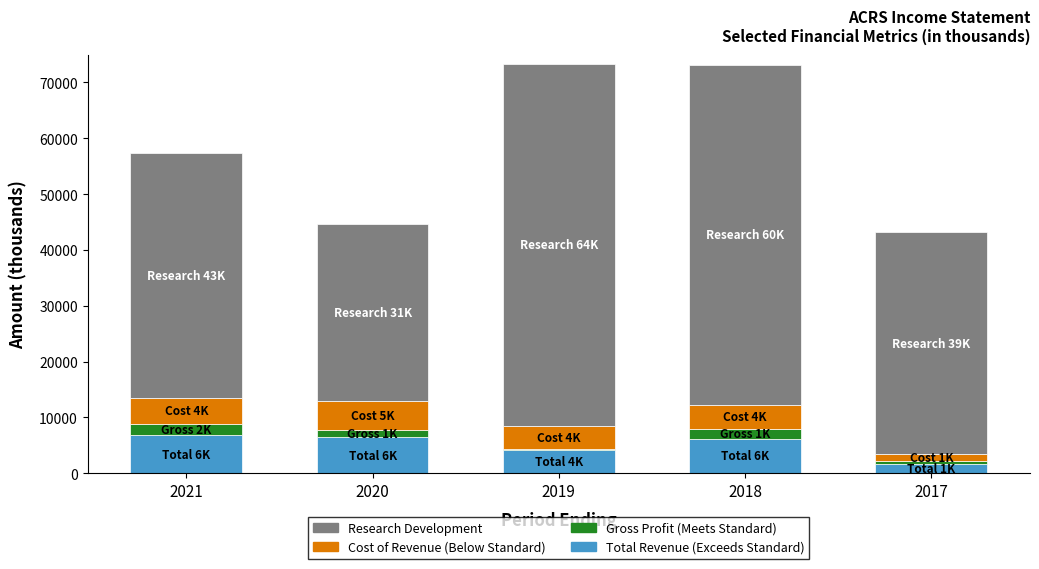

Does the chart contain stacked bars?

Yes